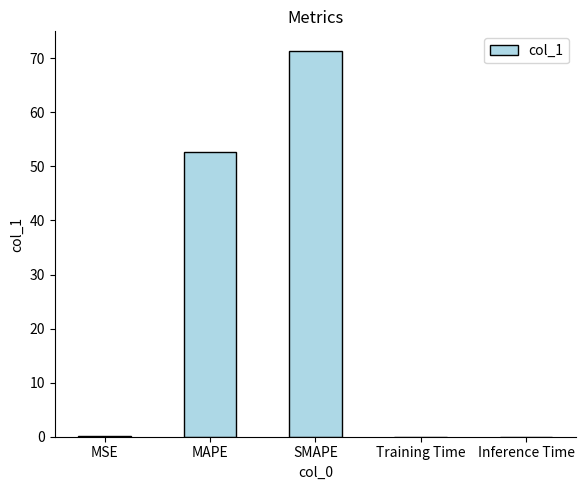

Which has a higher value, MAPE or MSE?

MAPE